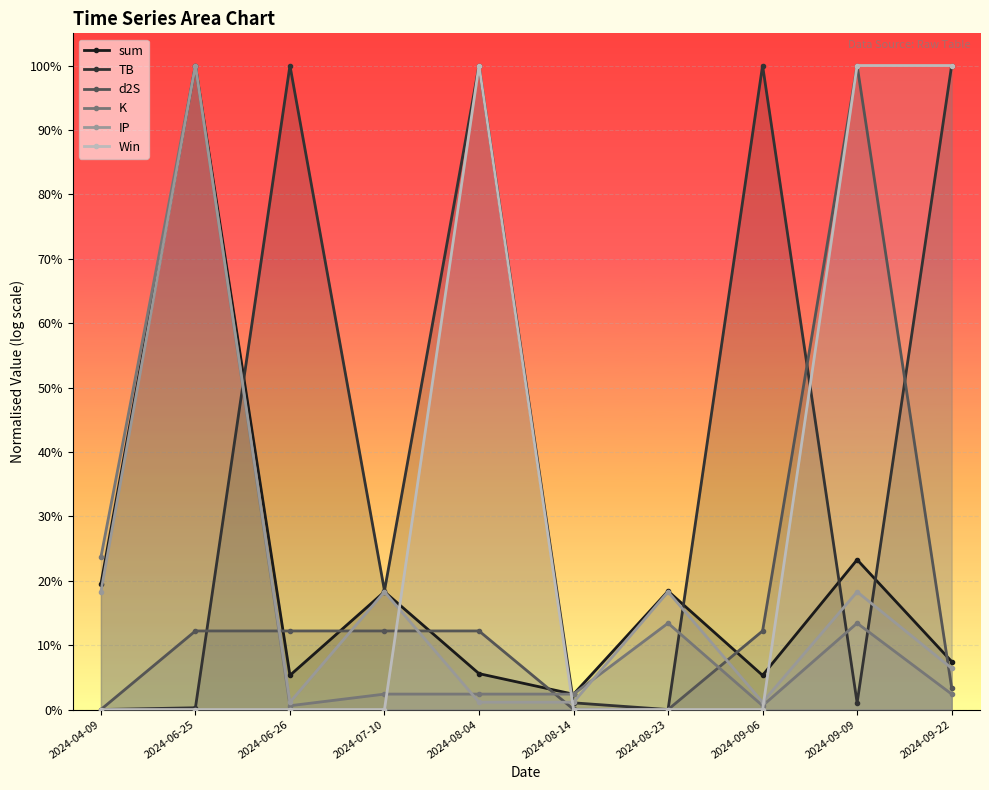

Which series ends up on top after the final intersection of IP and TB?

TB